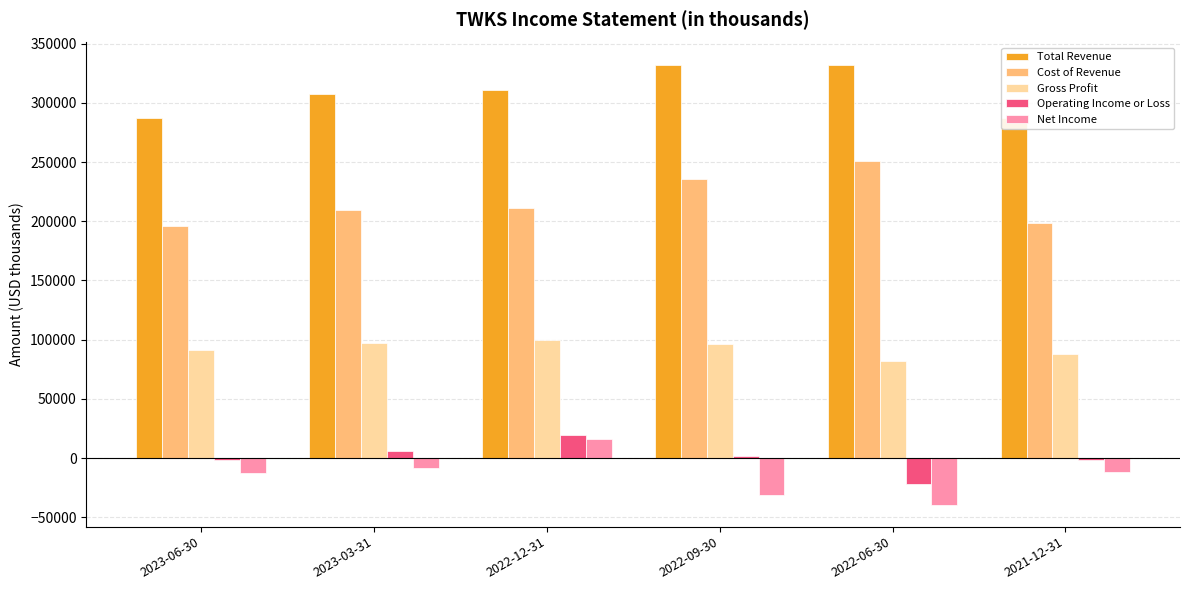

What is the label of the 6th bar from the left?

2021-12-31